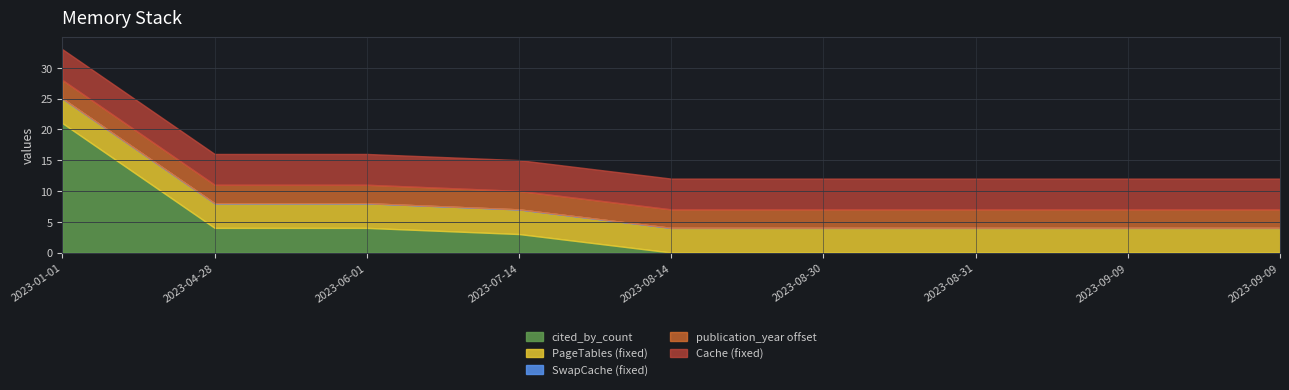

At which category is the sum across all series the highest?

2023-01-01